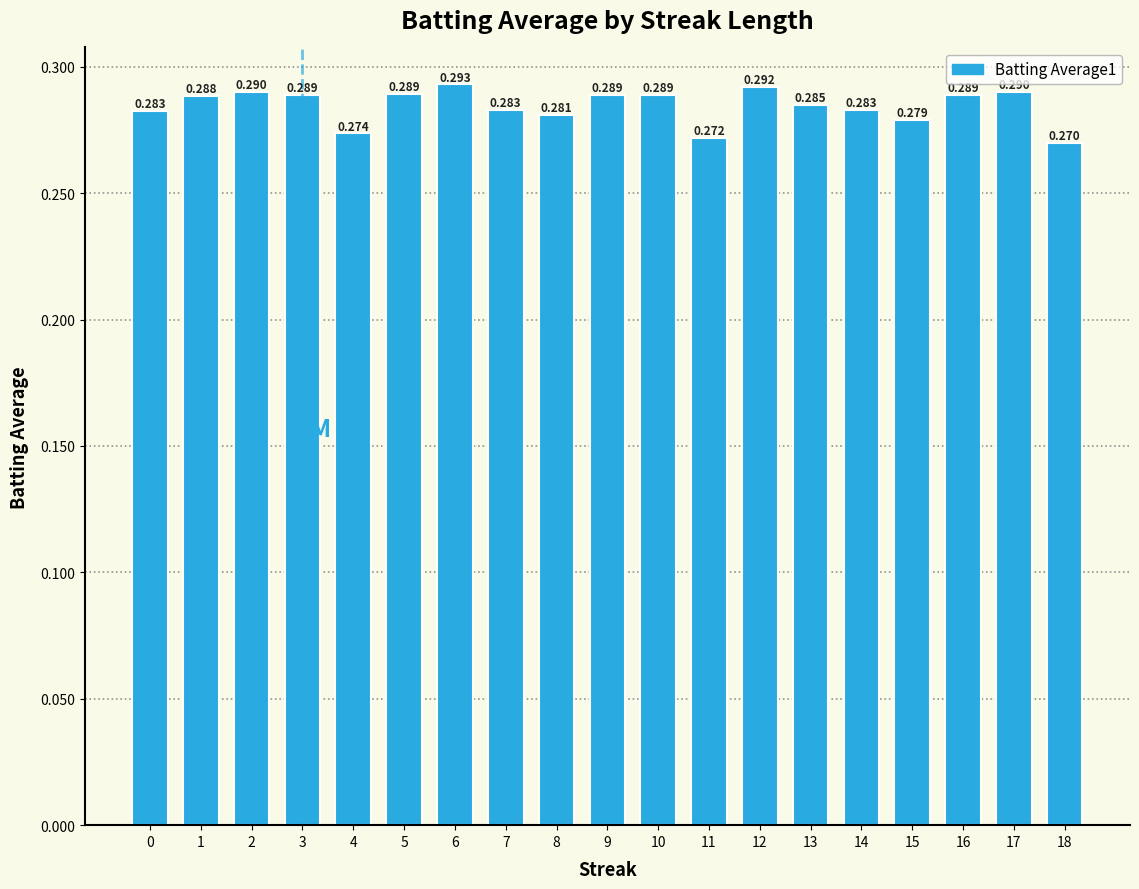

How many categories are shown in the chart?

19